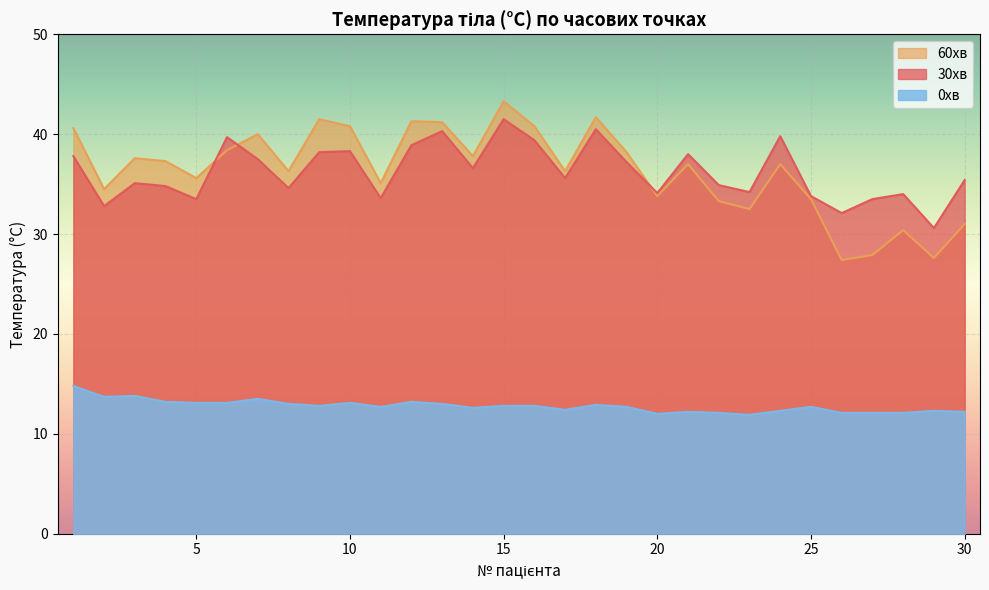

What is the total value across all series at 15?

97.6